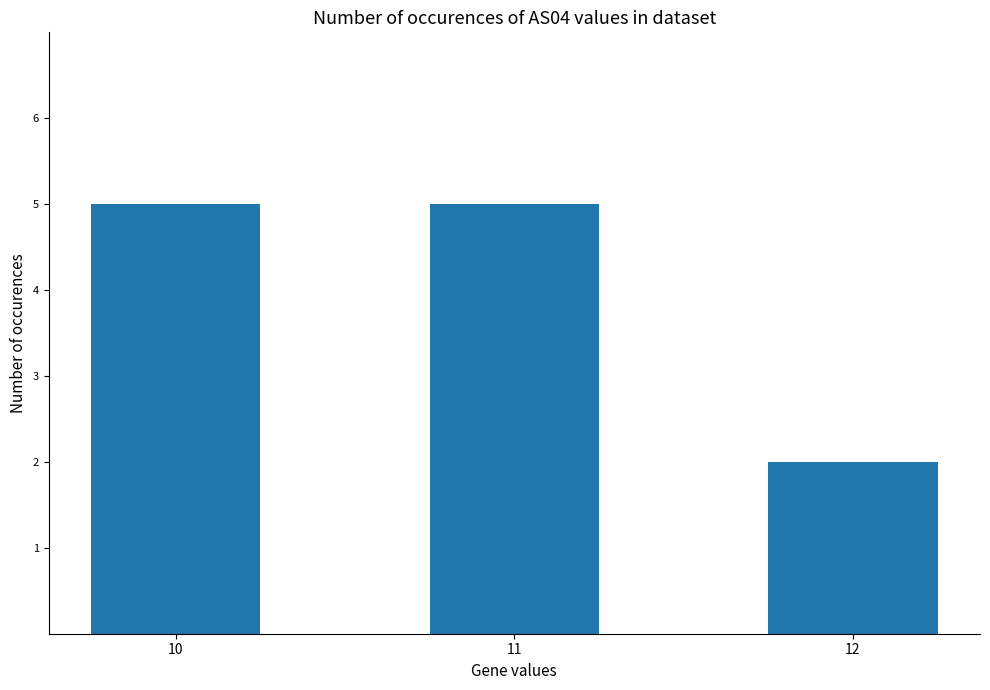

Read the value at 11.

5